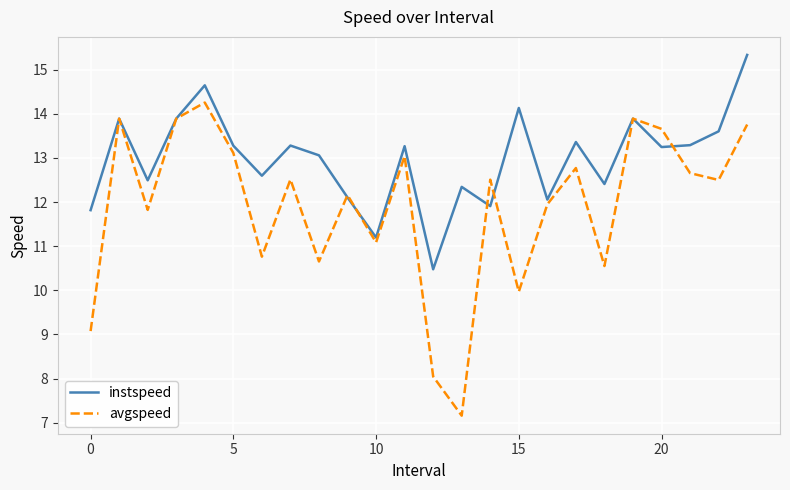

What is the maximum value shown in the chart?

15.3